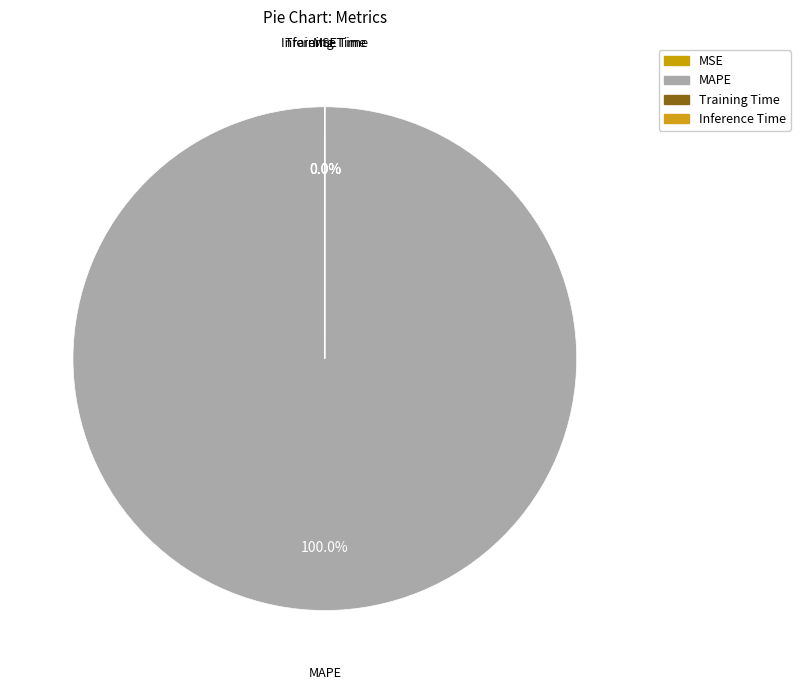

True or false: SMAPE accounts for 7% of the total.

False